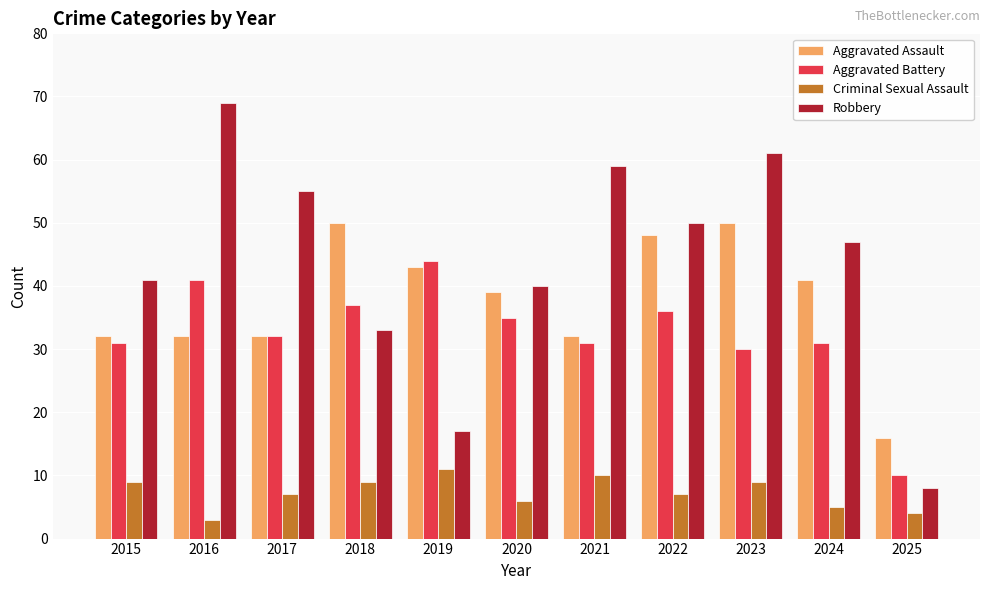

Reading left to right, transcribe all the data shown in this chart.

Aggravated Assault: 32	32	32	50	43	39	32	48	50	41	16
Aggravated Battery: 31	41	32	37	44	35	31	36	30	31	10
Criminal Sexual Assault: 9	3	7	9	11	6	10	7	9	5	4
Robbery: 41	69	55	33	17	40	59	50	61	47	8